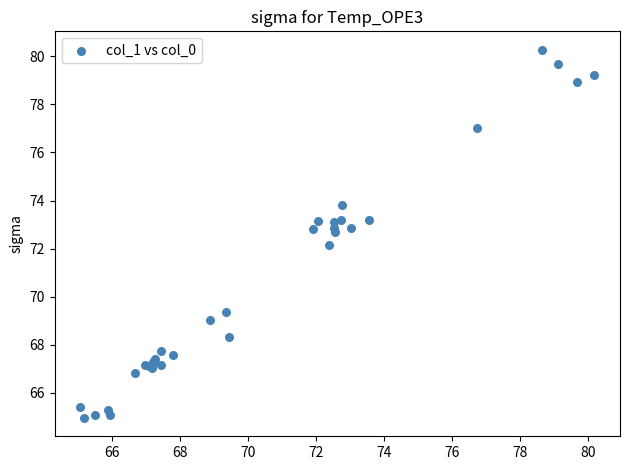

What Y value in the scatter plot is closest to 72?

72.2